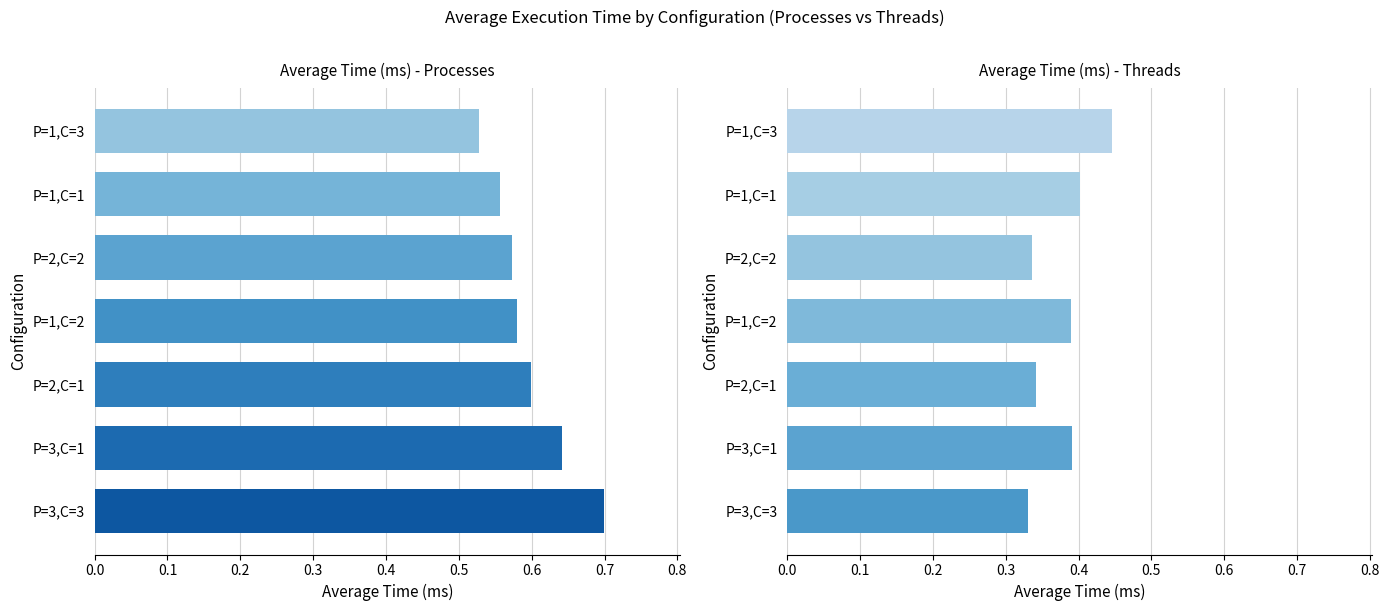

What is the minimum value for Average Time (ms) - Threads?

0.3